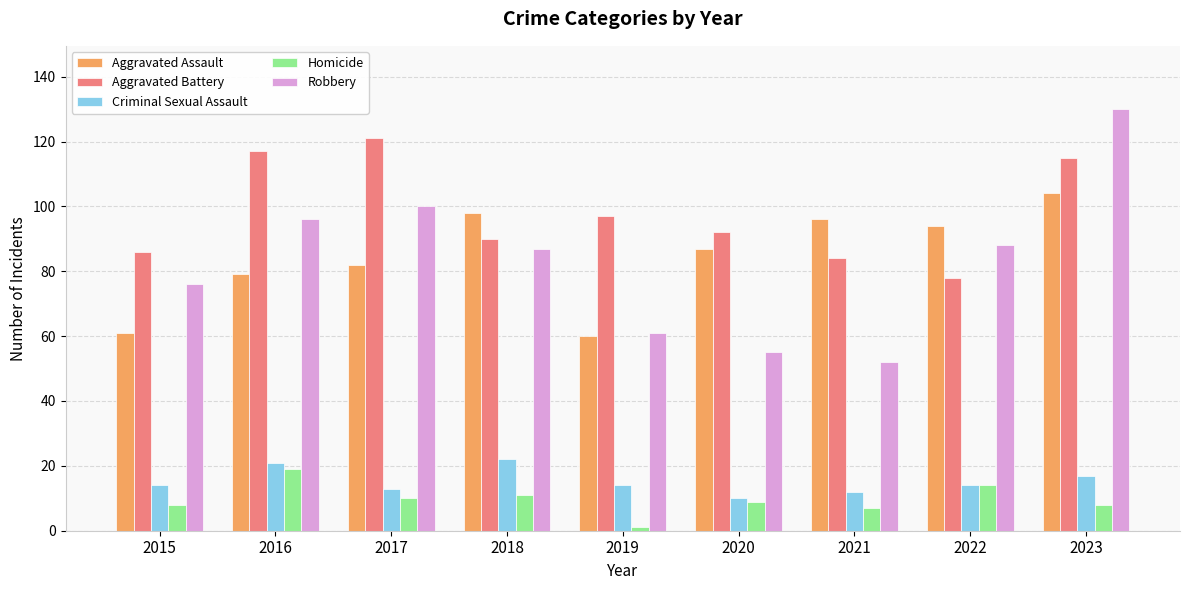

Rank the series by their maximum value, from lowest to highest.

Homicide, Criminal Sexual Assault, Aggravated Assault, Aggravated Battery, Robbery